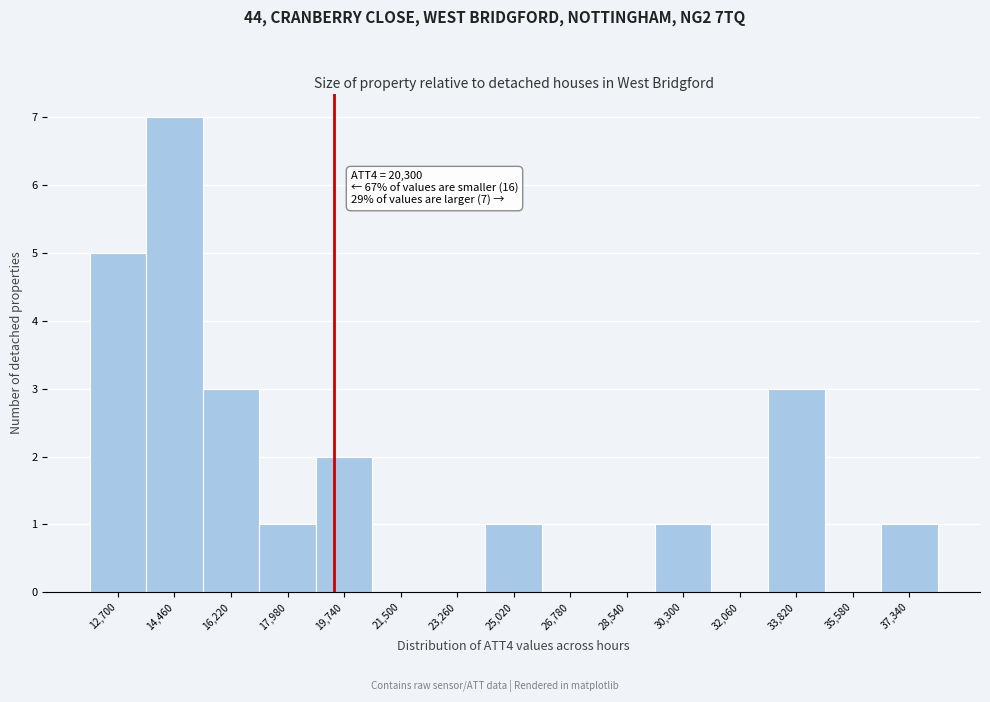

Reading right to left, extract all data points from this chart.

37,340=1	35,580=0	33,820=3	32,060=0	30,300=1	28,540=0	26,780=0	25,020=1	23,260=0	21,500=0	19,740=2	17,980=1	16,220=3	14,460=7	12,700=5